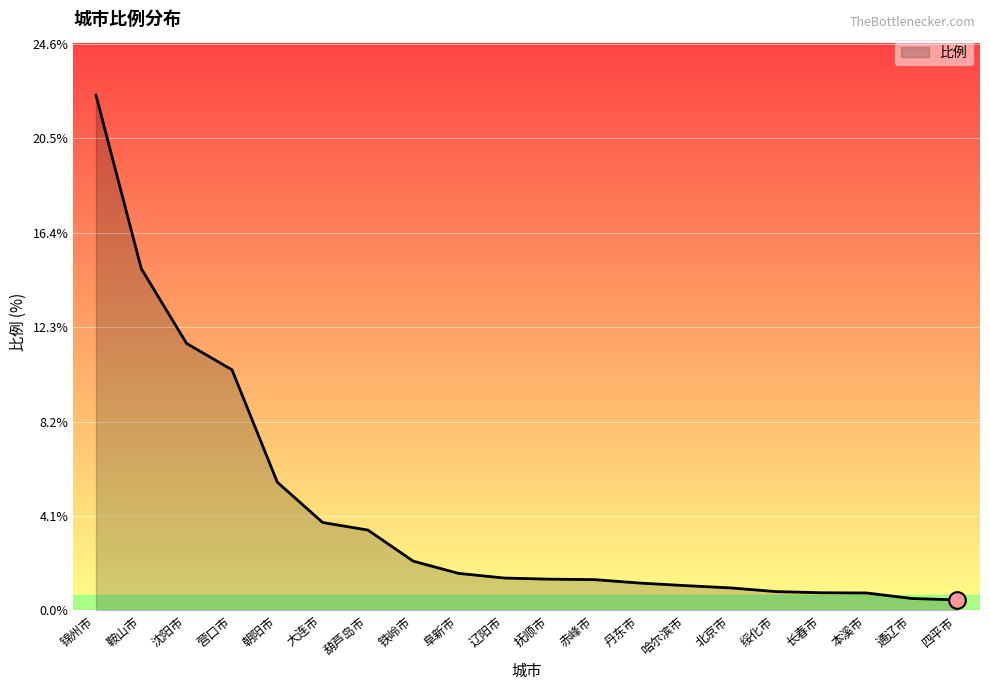

Approximately how many times larger is the value at 大连市 compared to 哈尔滨市?

3.5